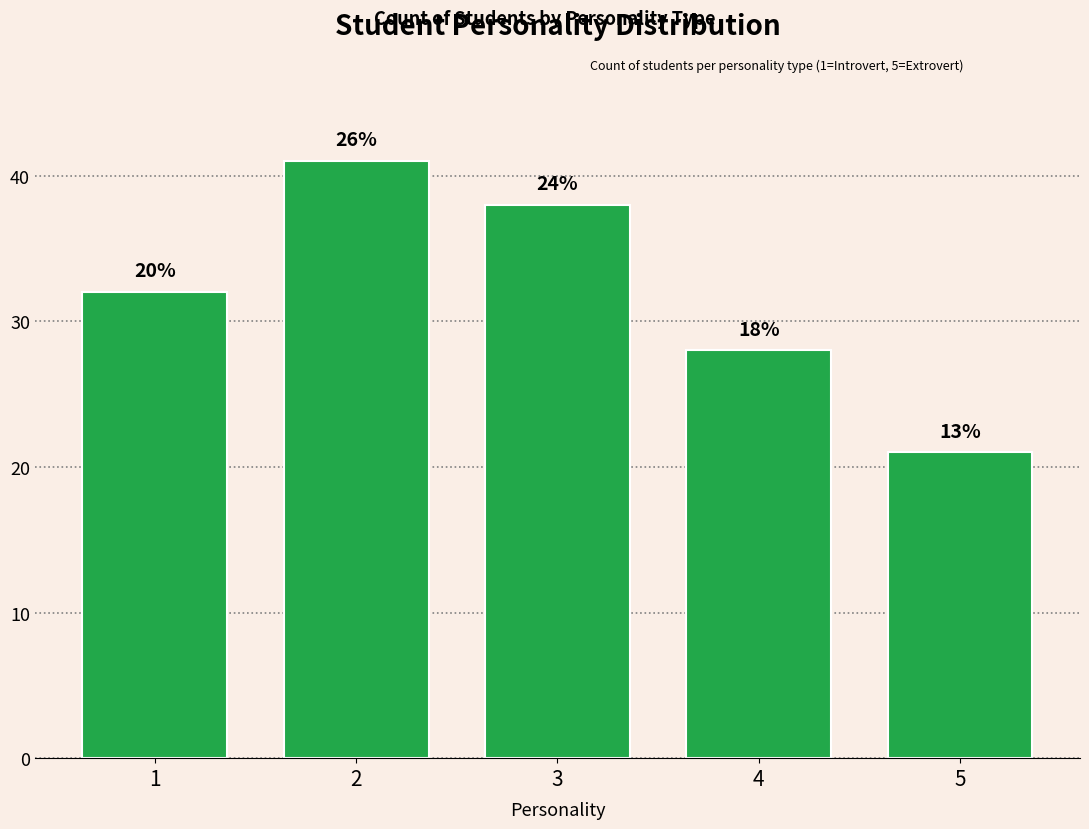

The chart shows a value of 32 at 1. True or false?

True